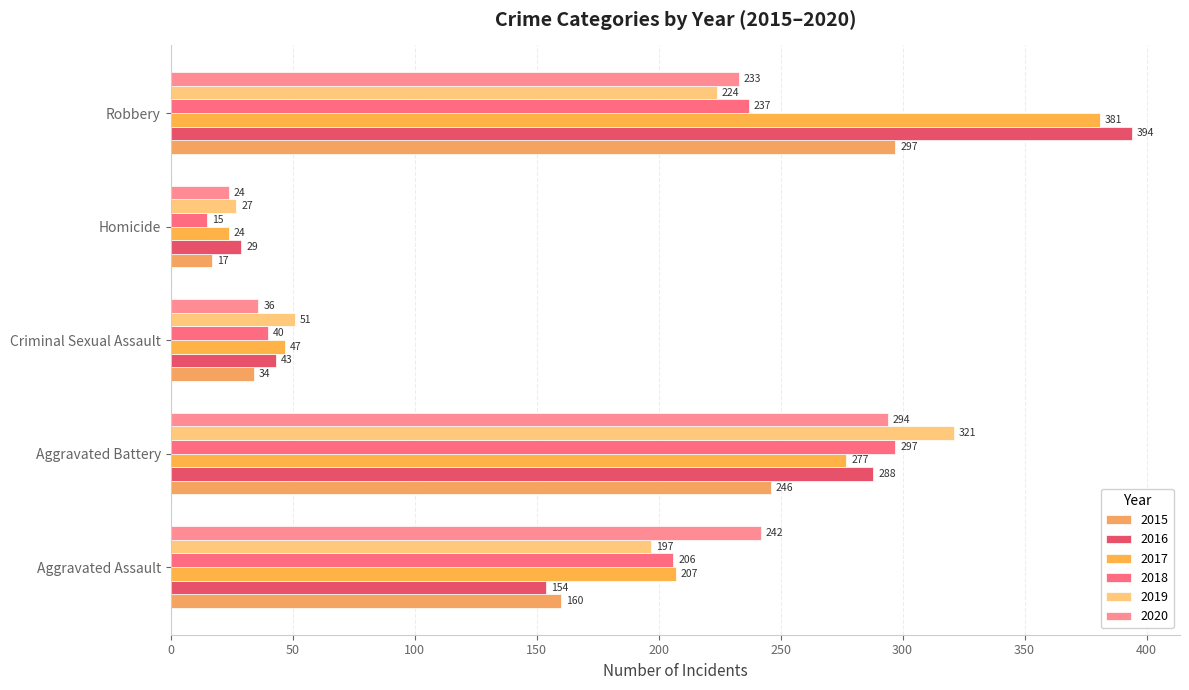

Between Aggravated Assault and Criminal Sexual Assault, which series saw the biggest shift?

2020